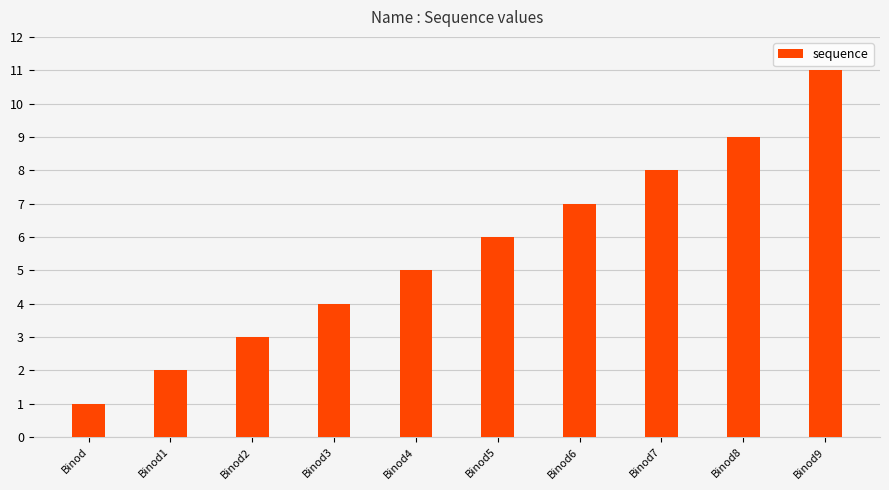

Reading right to left, extract all data points from this chart.

11	9	8	7	6	5	4	3	2	1